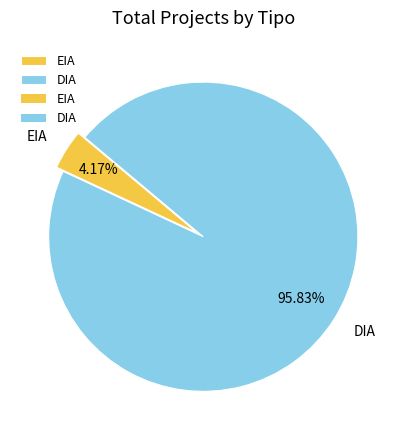

Combined, do DIA and EIA account for over 50%?

Yes